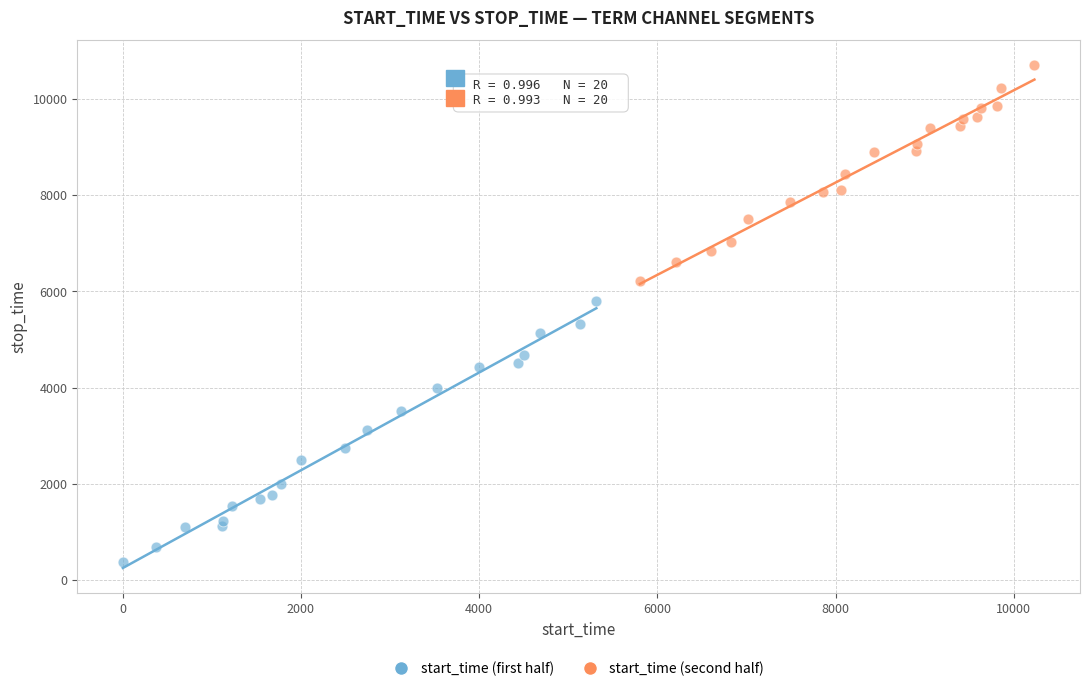

Which series contains the highest Y value?

start_time (second half)